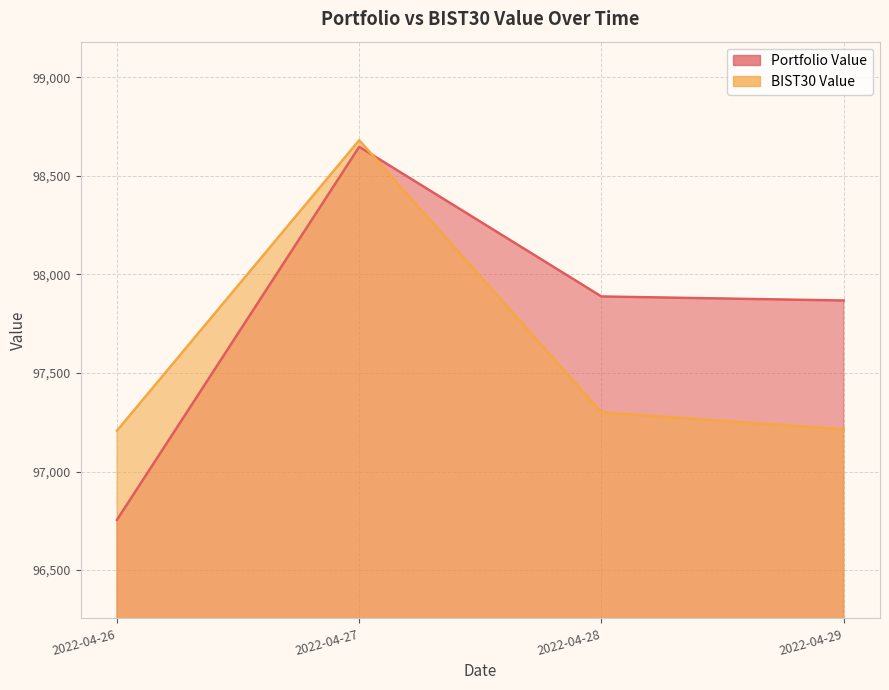

What is the difference between the highest and lowest values at 2022-04-26?

452.2